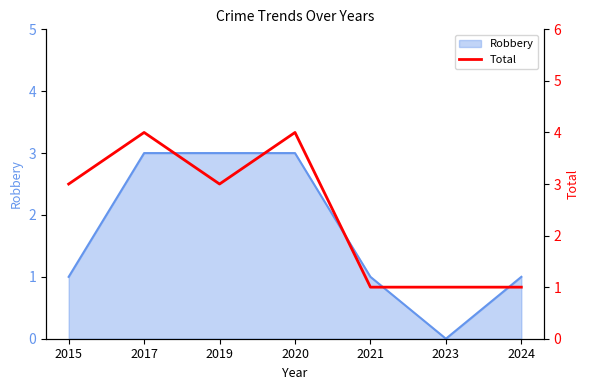

True or false: Robbery has a value of 1 at 2024.

True